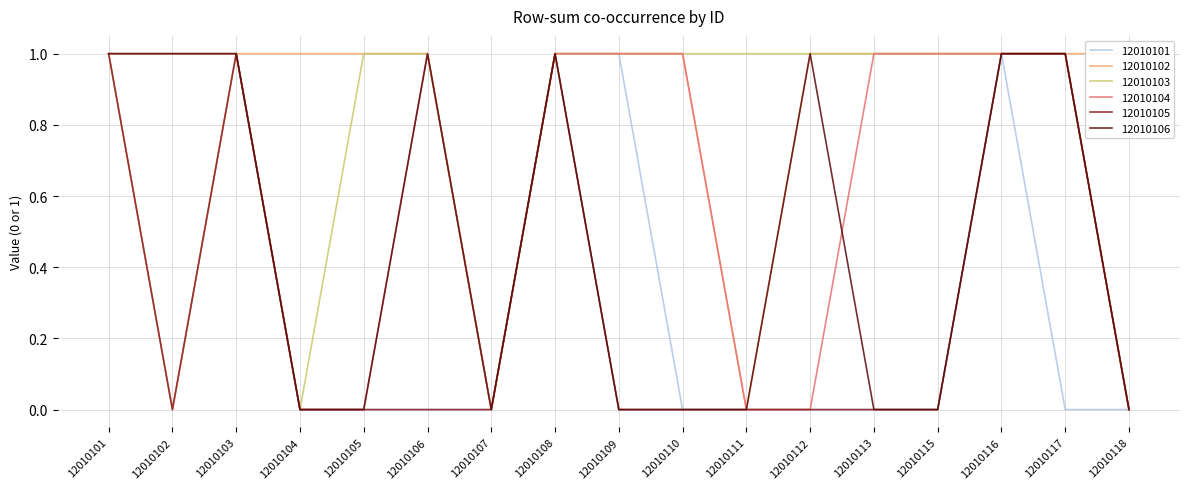

At which category is the sum across all series the highest?

12010101